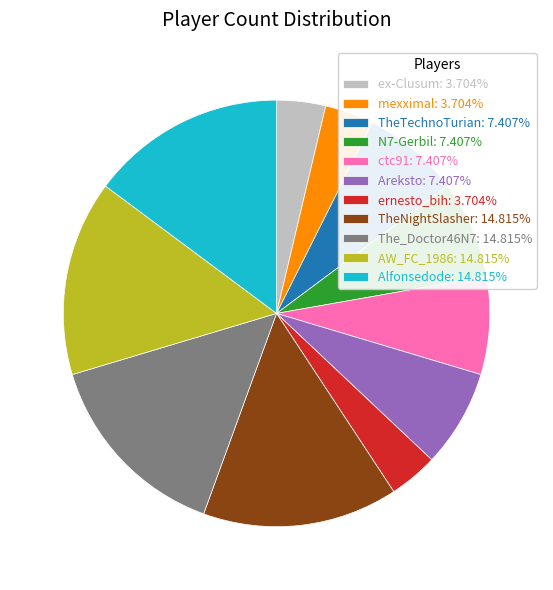

Does ernesto_bih: 3.704% represent more than half of the total?

No